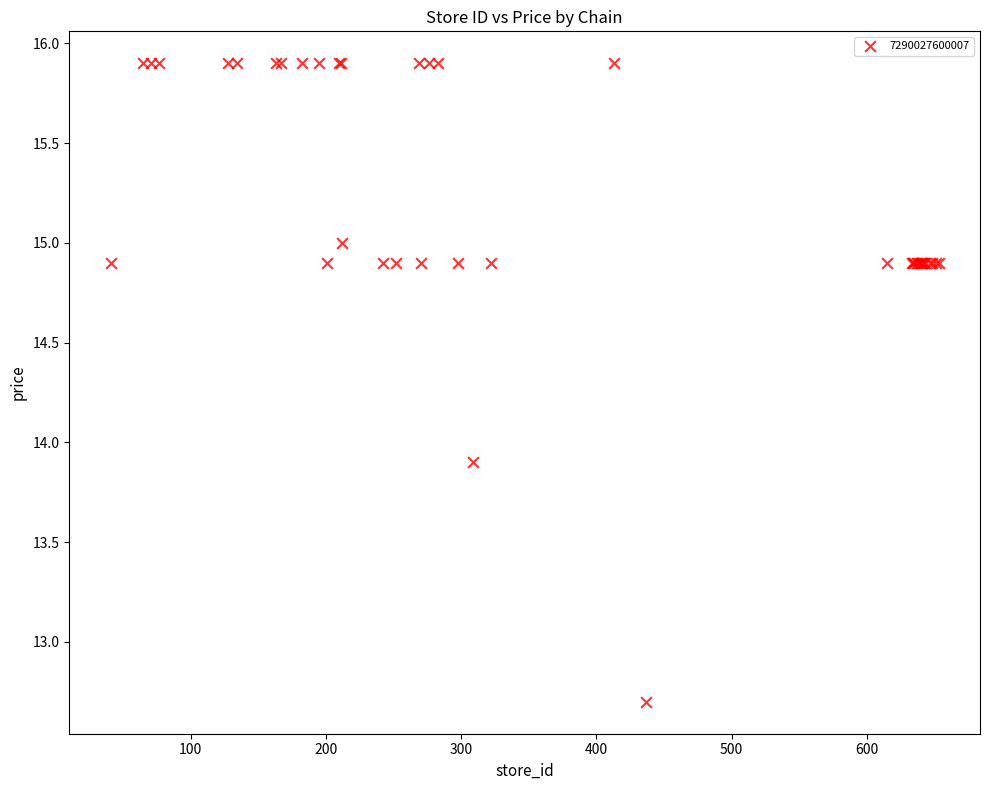

What Y value in the scatter plot is closest to 14?

13.9